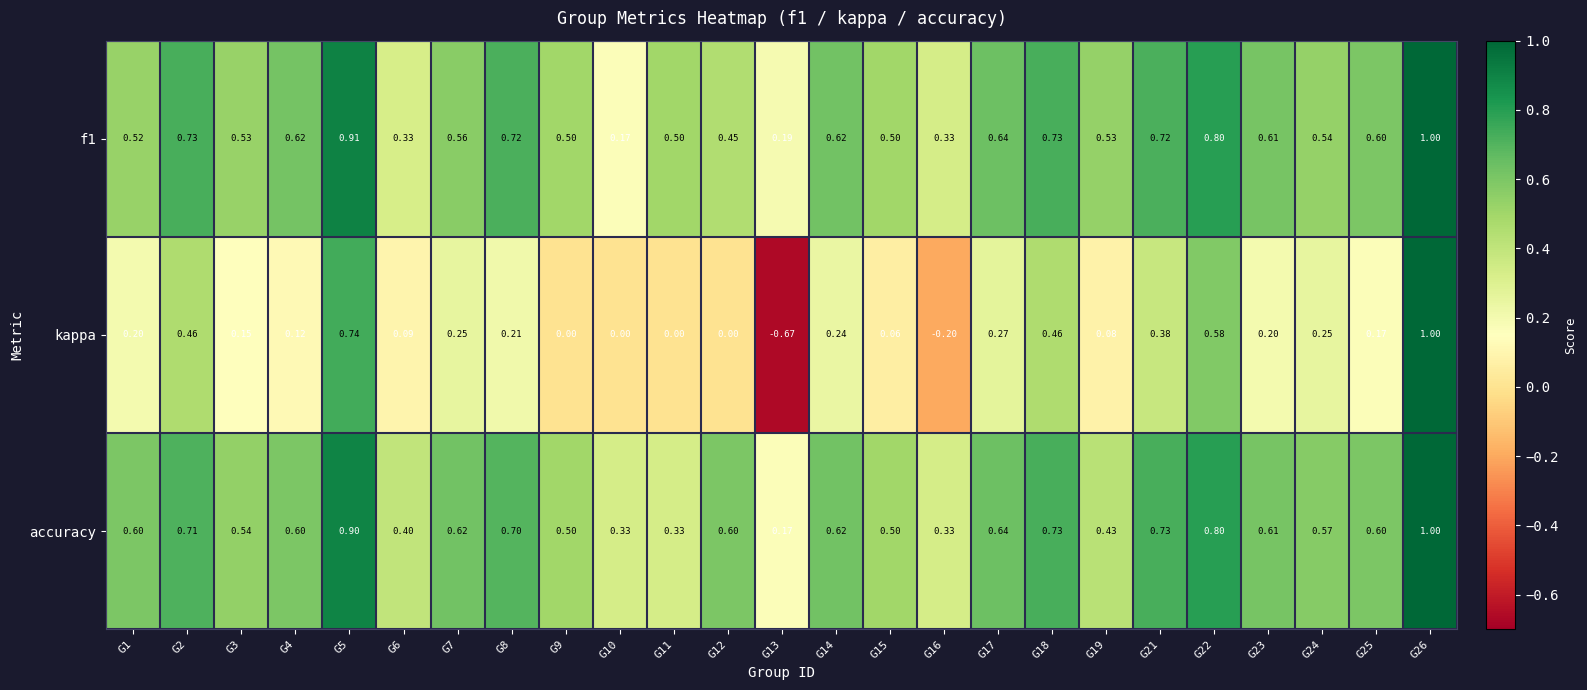

Which series has the largest total across all categories?

accuracy